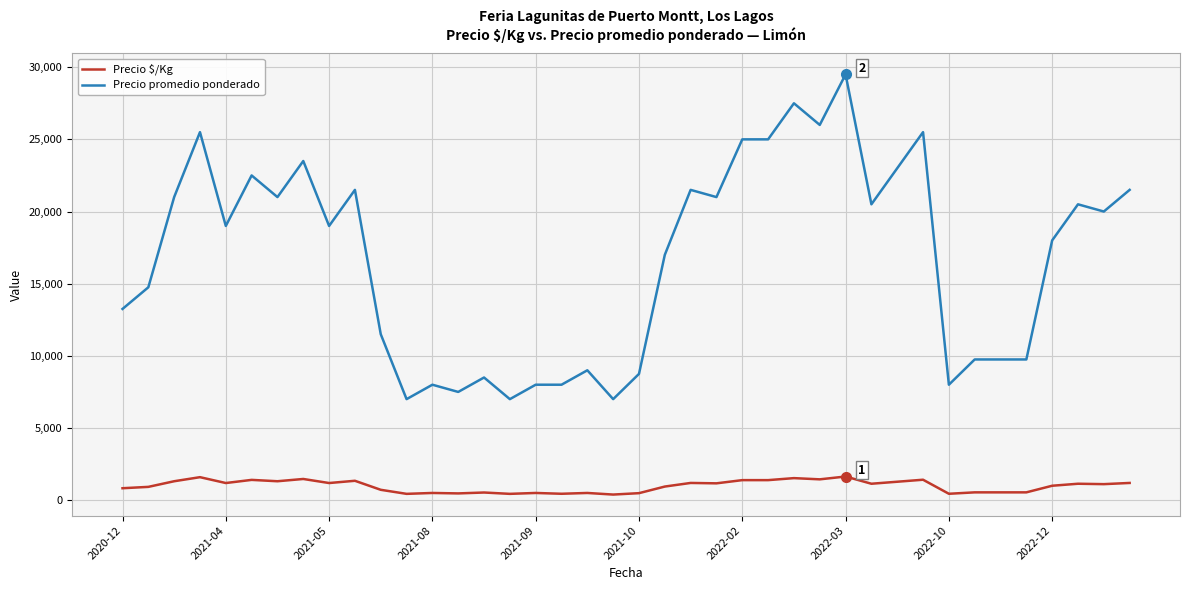

Which series has the largest total across all categories?

Precio promedio ponderado